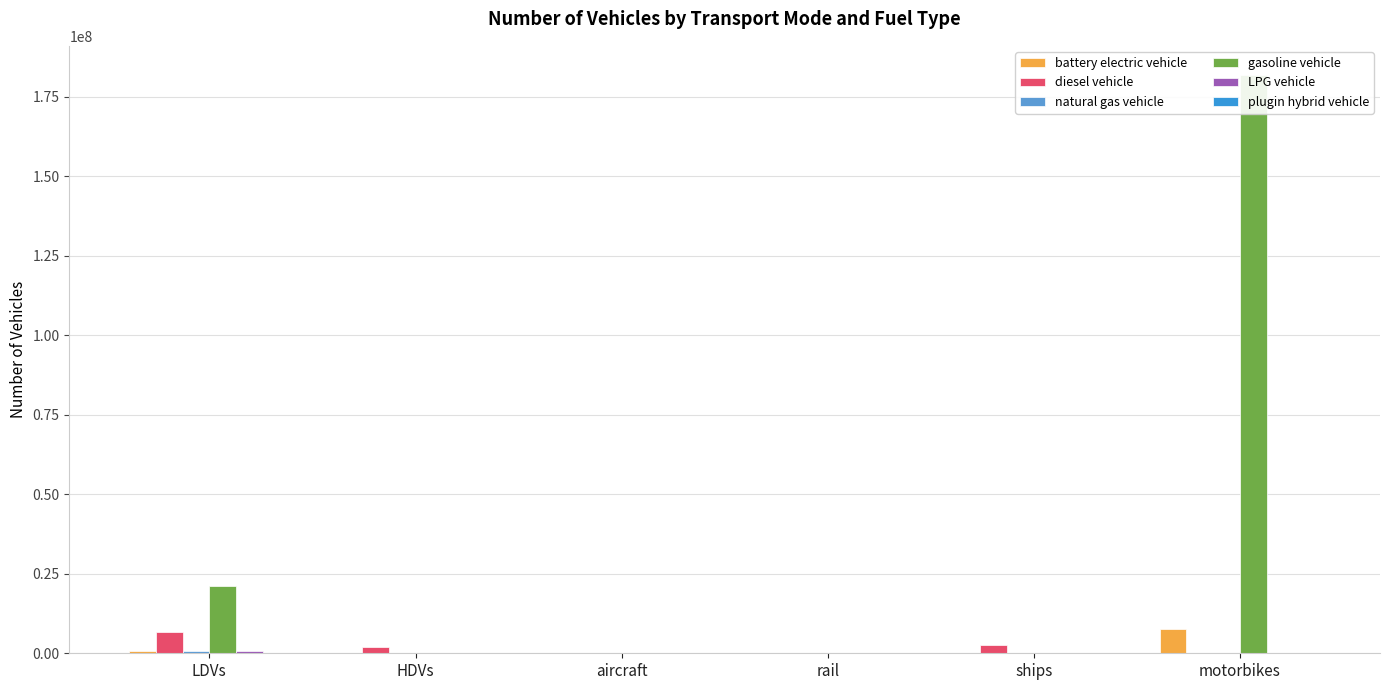

Reading right to left, what are all the values shown in this chart?

battery electric vehicle: 7487182.7	85015.0	3240.4	0.0	8406.8	564265.8
diesel vehicle: 0.0	2514969.6	3100.9	551.2	1928772.0	6612253.5
natural gas vehicle: 0.0	75680.6	0.0	0.0	26670.9	778616.8
gasoline vehicle: 181871805.2	0.0	0.0	0.0	0.0	21025880.0
LPG vehicle: 0.0	44815.0	0.0	0.0	0.0	778616.8
plugin hybrid vehicle: 0.0	0.0	0.0	0.0	0.0	0.0